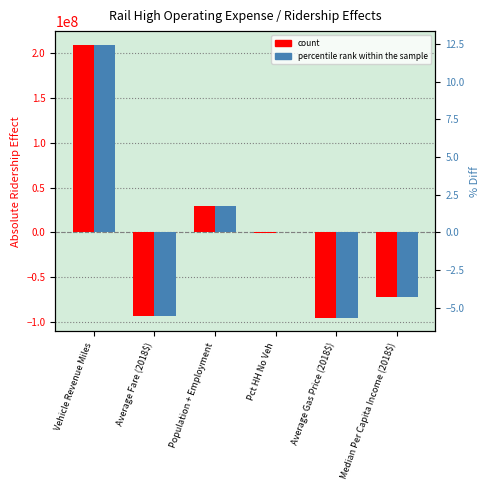

What is the difference between the maximum and minimum values in the count series?

305034518.2